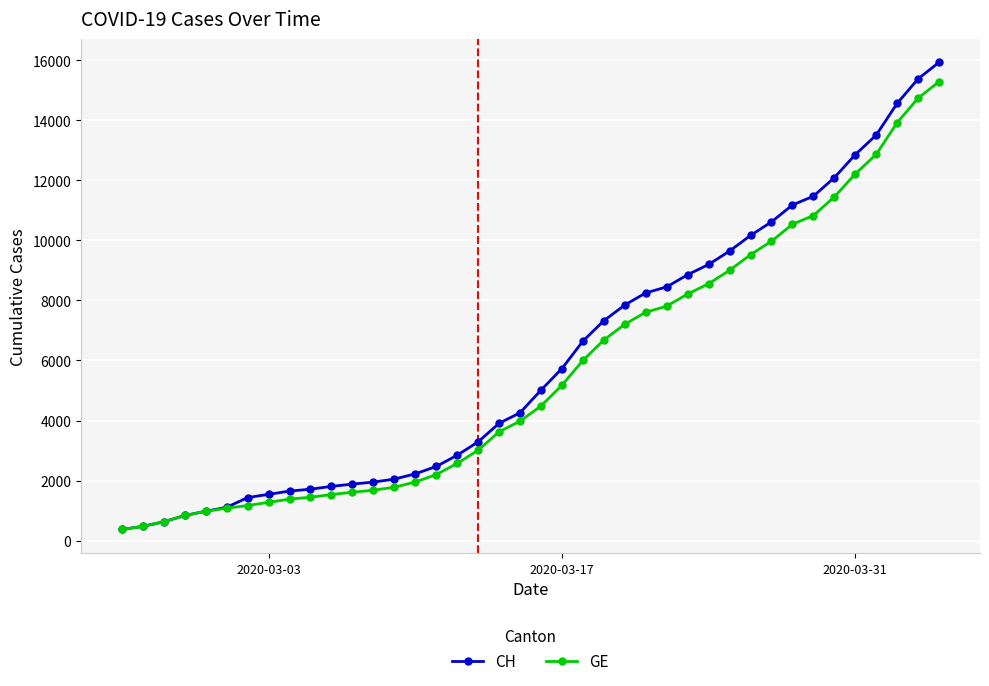

Rank the series by their average value, from lowest to highest.

GE, CH